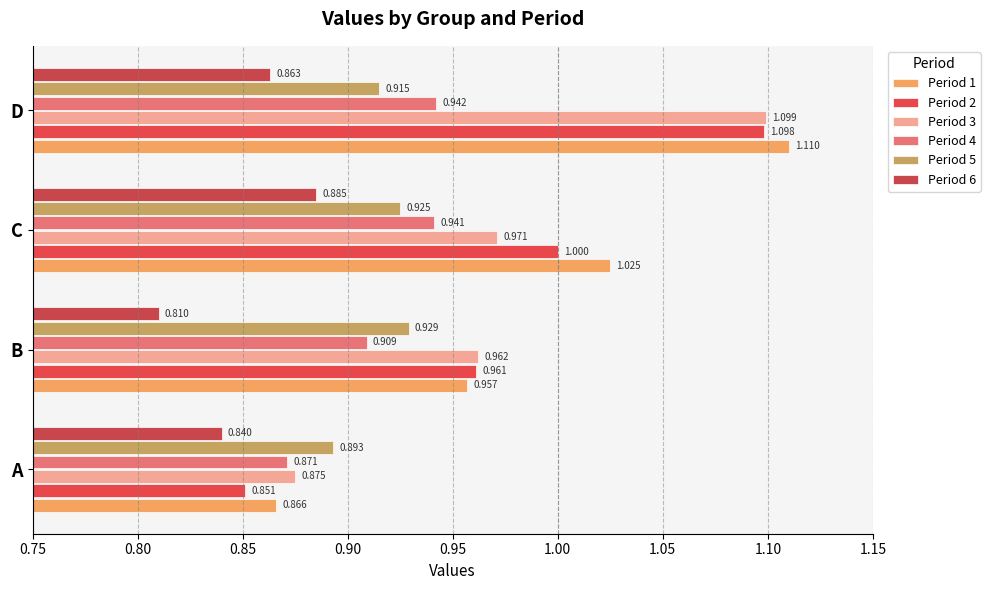

How many series are shown in this chart?

6